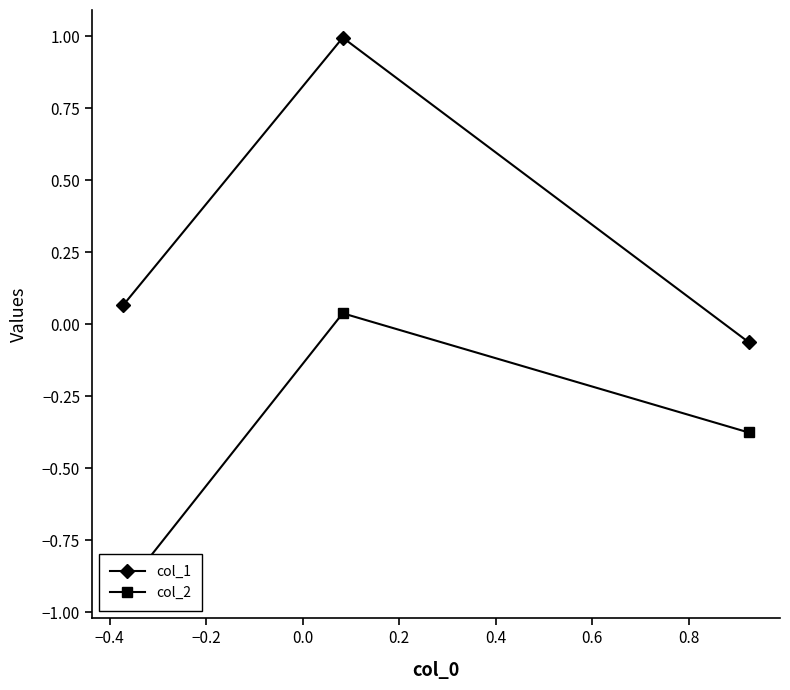

What is the value of the col_1 point at the 2nd from the left?

1.0